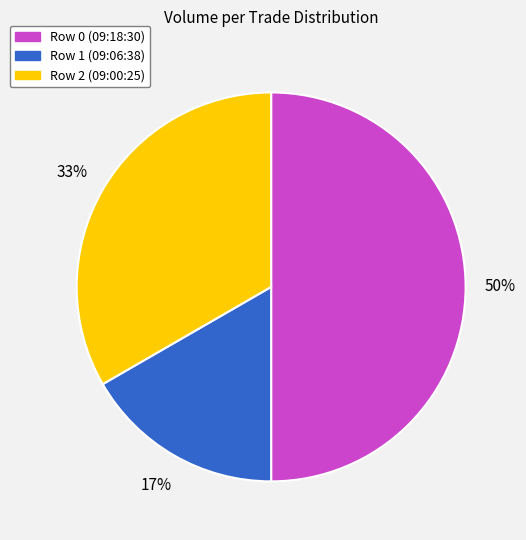

True or false: Row 0 (09:18:30) accounts for 50% of the total.

True